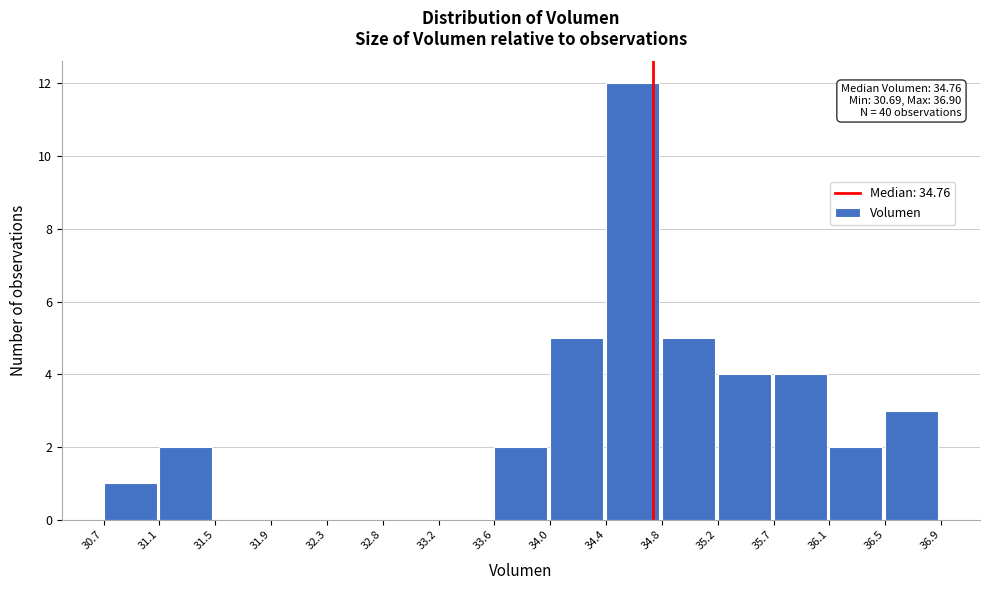

Over which range of the x-axis is the bar tallest?

34.4 to 34.8